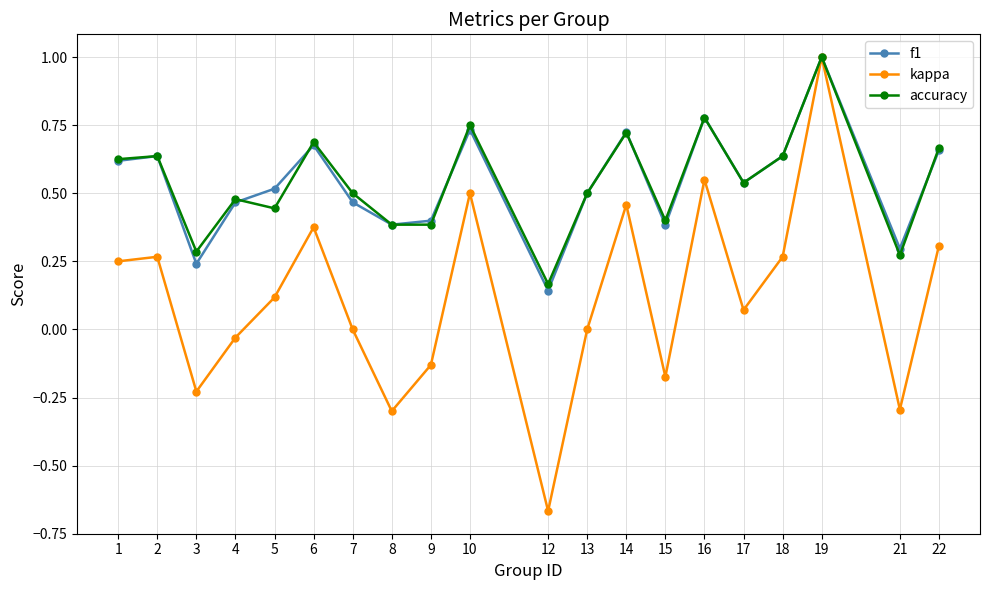

At which category is the sum across all series the highest?

19